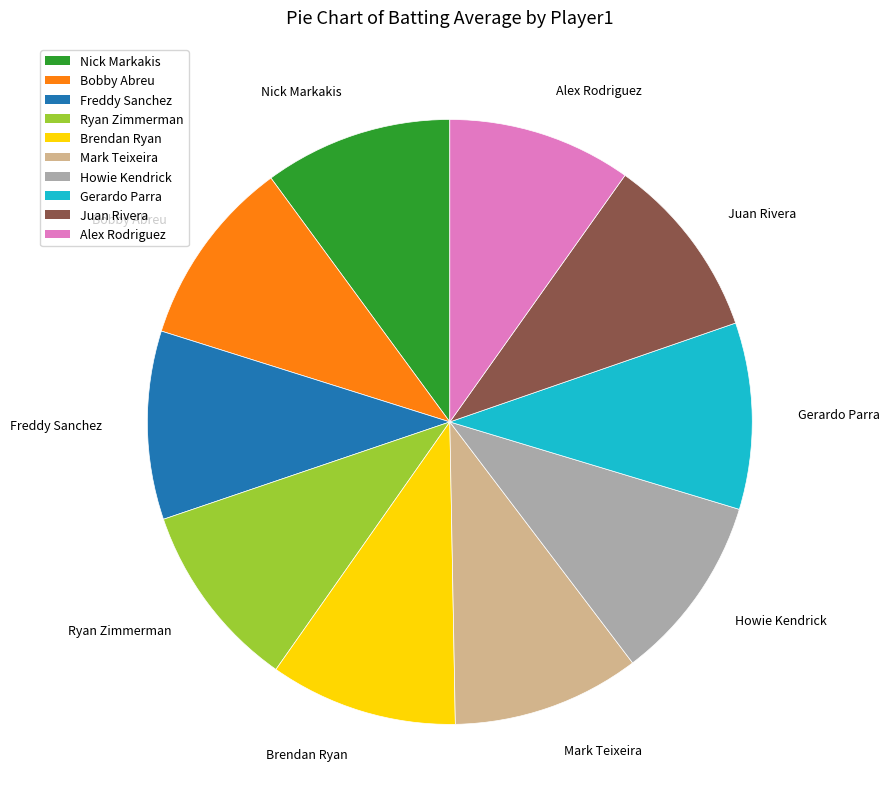

How many segments does this pie chart have?

10